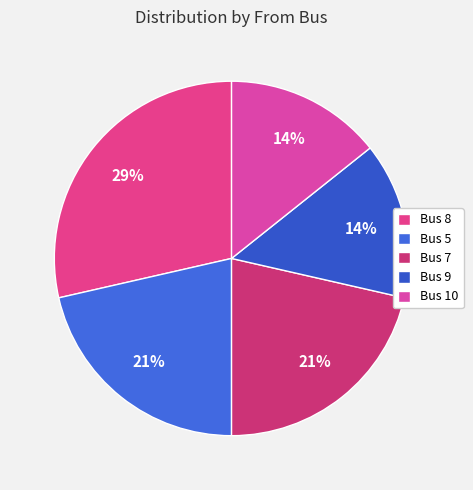

Count the number of slices in the pie.

5